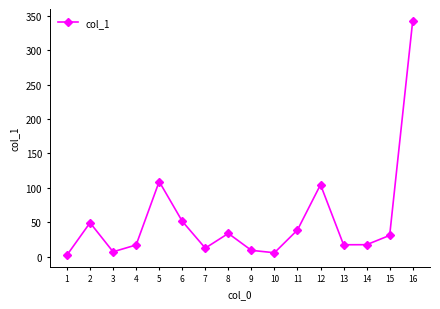

What is the sum of all values?

849.3